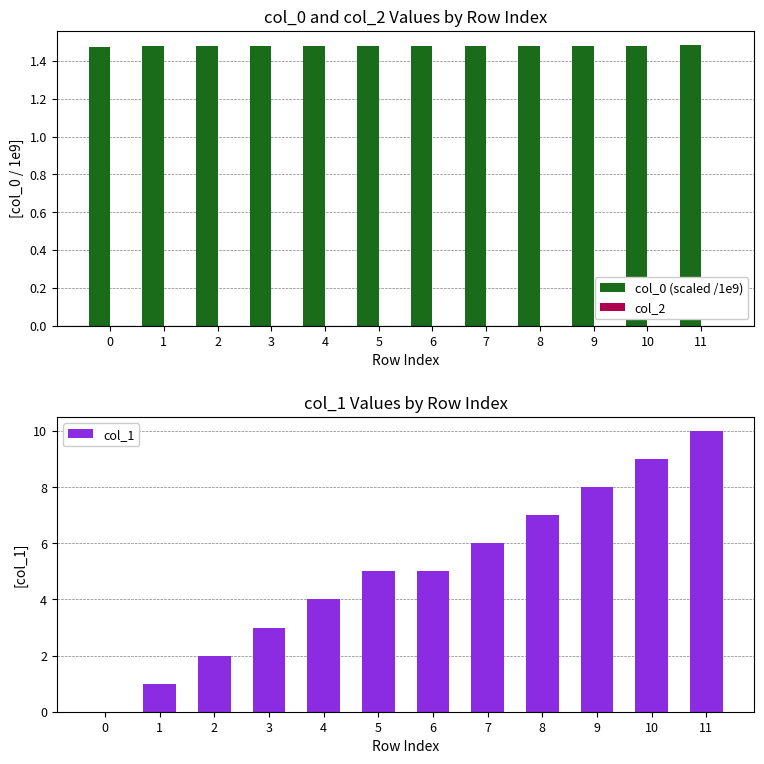

Is the value of col_1 at 10 greater than the value of col_2 at 3?

Yes